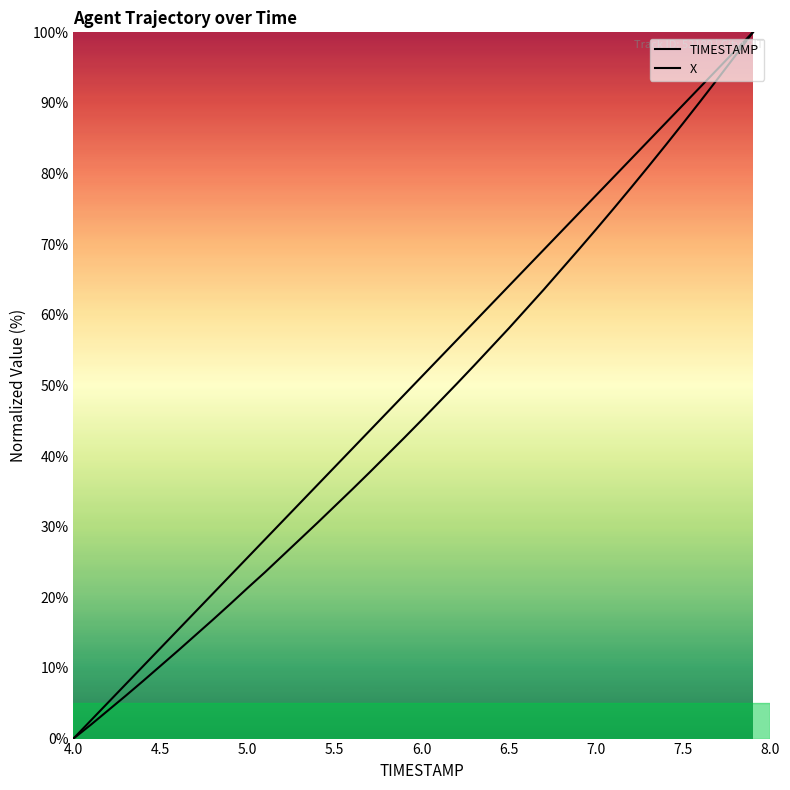

Does the chart display data point markers on the line(s)?

No